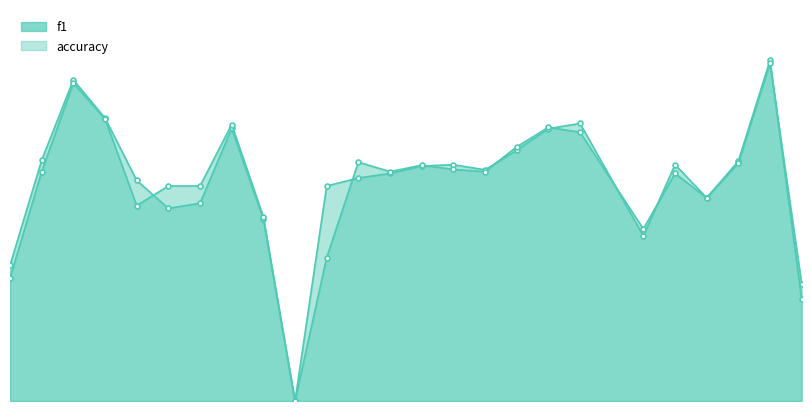

What is the value of the accuracy point at the 8th from the left?

0.6